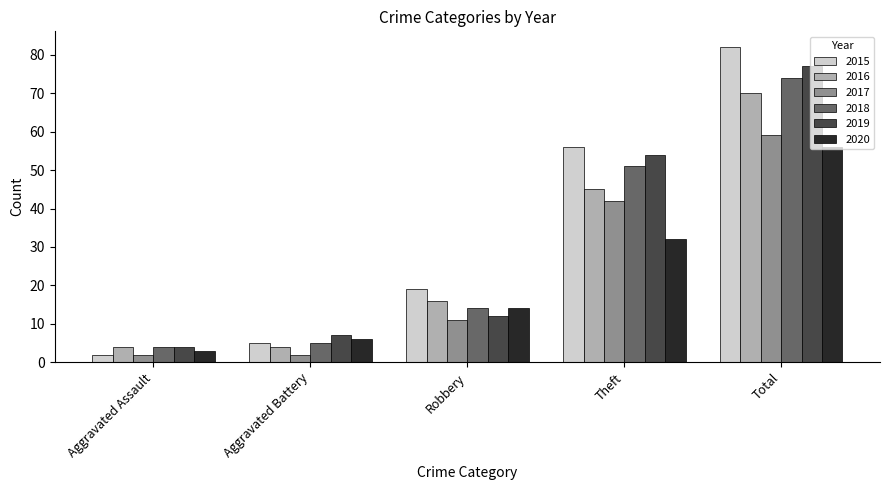

What is the value of the 2019 bar at the 1st from the left?

4